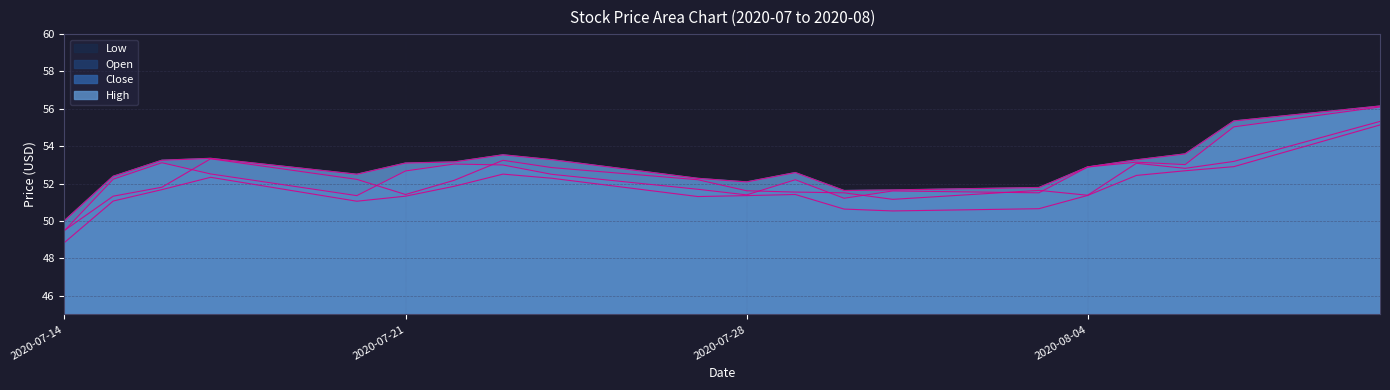

Rank the categories by High value from highest to lowest.

2020-08-10, 2020-08-07, 2020-08-06, 2020-07-23, 2020-07-17, 2020-07-24, 2020-08-05, 2020-07-16, 2020-07-22, 2020-07-21, 2020-08-04, 2020-07-29, 2020-07-20, 2020-07-15, 2020-07-27, 2020-07-28, 2020-08-03, 2020-07-31, 2020-07-30, 2020-07-14